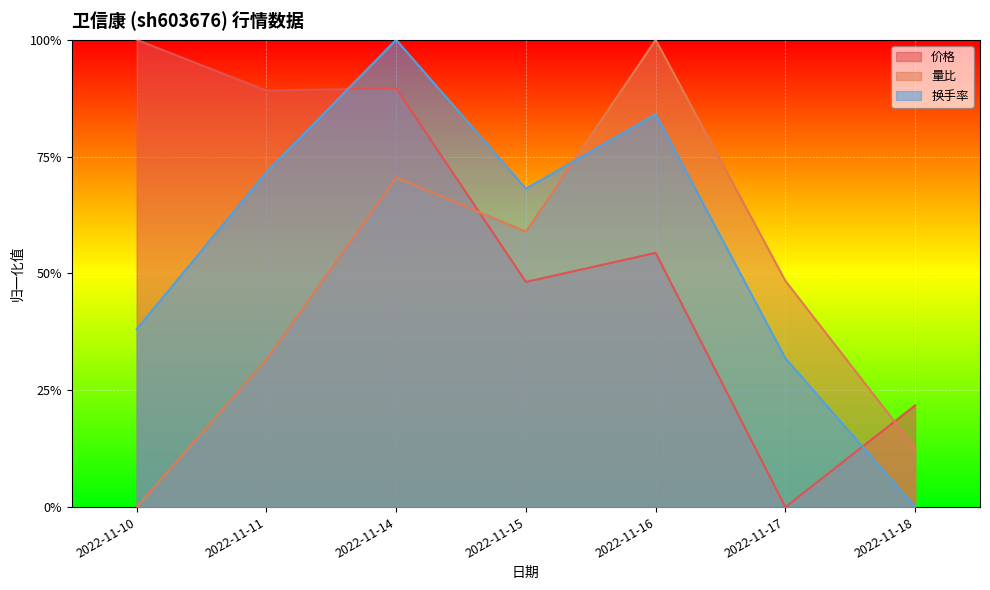

Between 2022-11-11 and 2022-11-18, which is larger?

2022-11-11